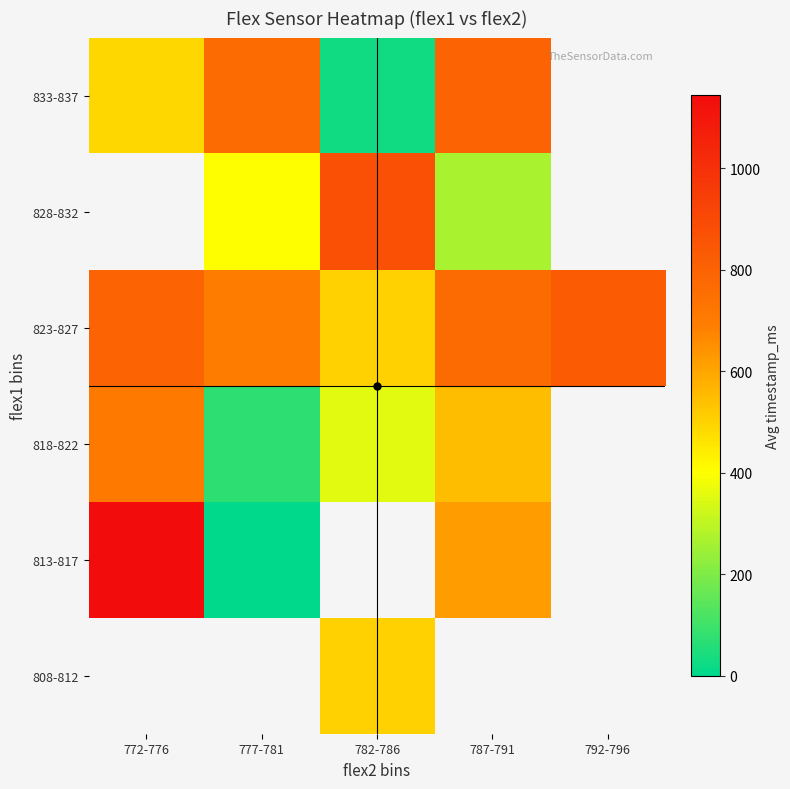

What is the sum of the 833-837 values at 787-791 and 777-781?

1563.0